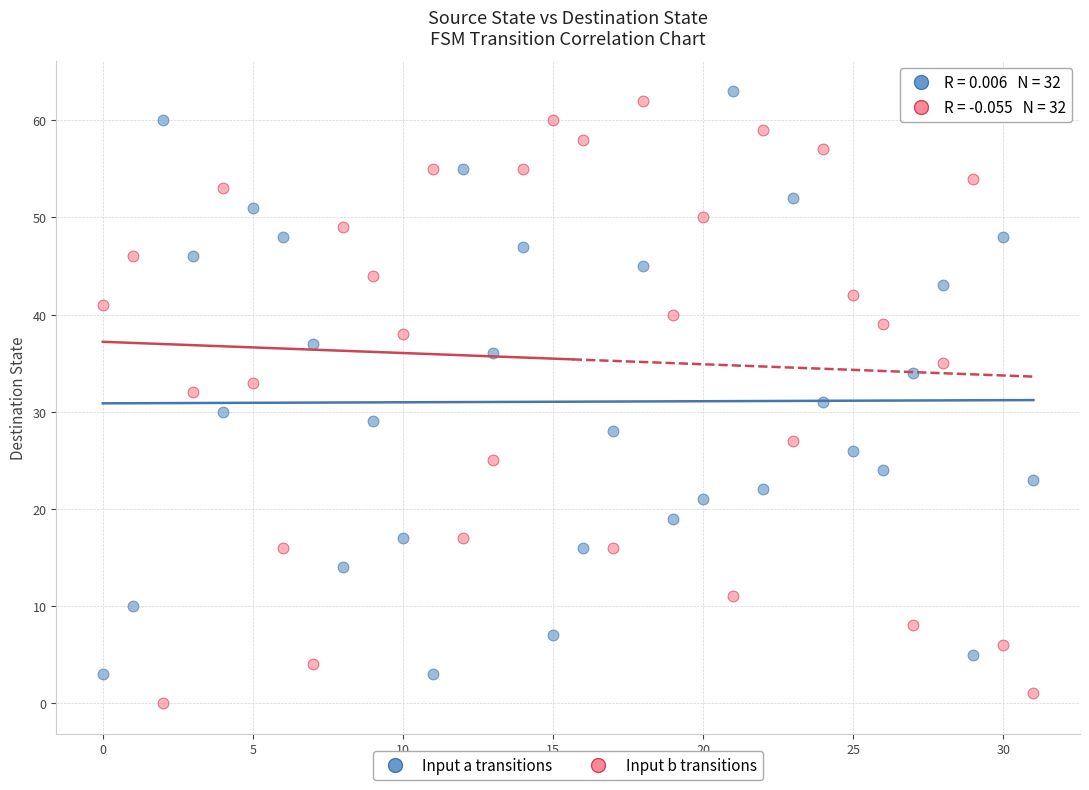

Which series reaches the minimum Y coordinate?

Input b transitions